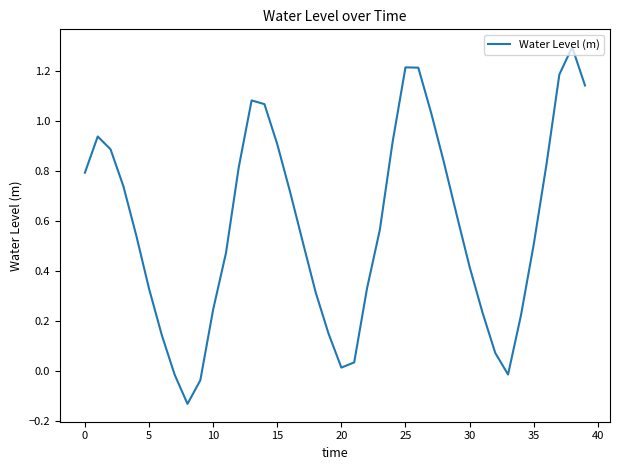

What is the greatest value displayed?

1.3